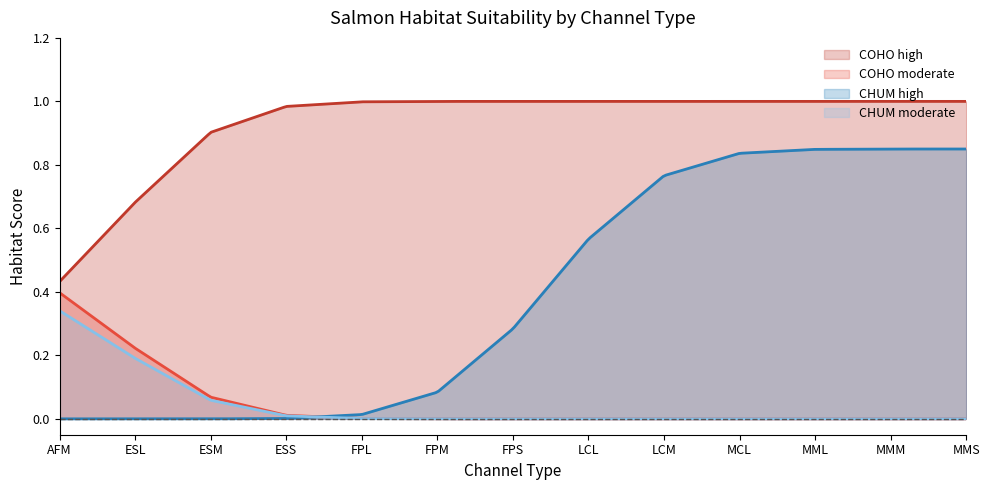

True or false: CHUM high and COHO high intersect in this chart.

False